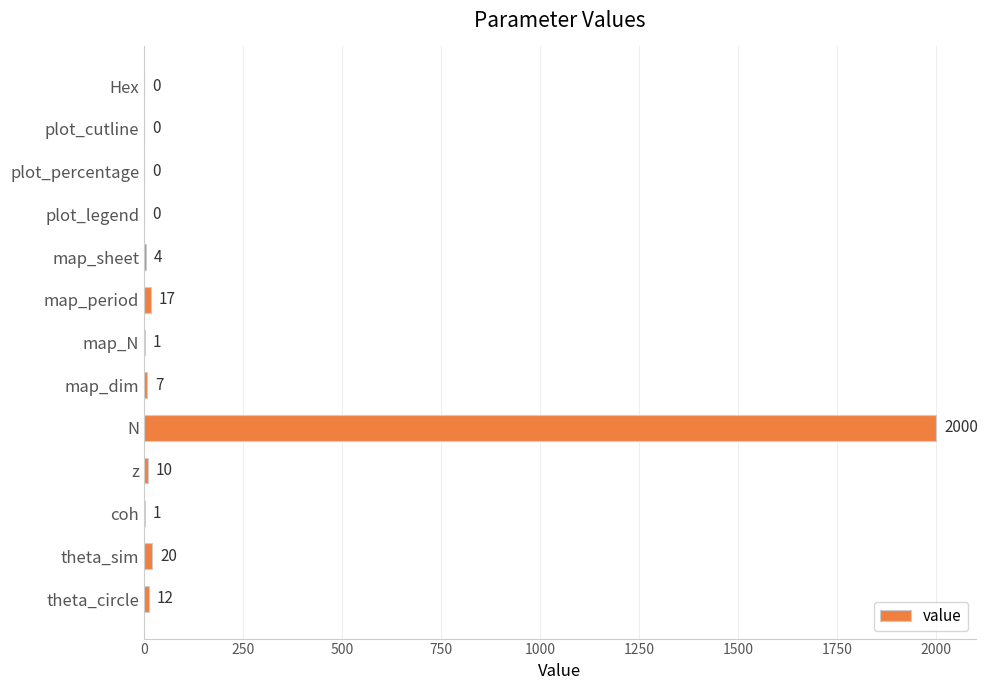

Where is the data nearest to the value 1000?

theta_sim